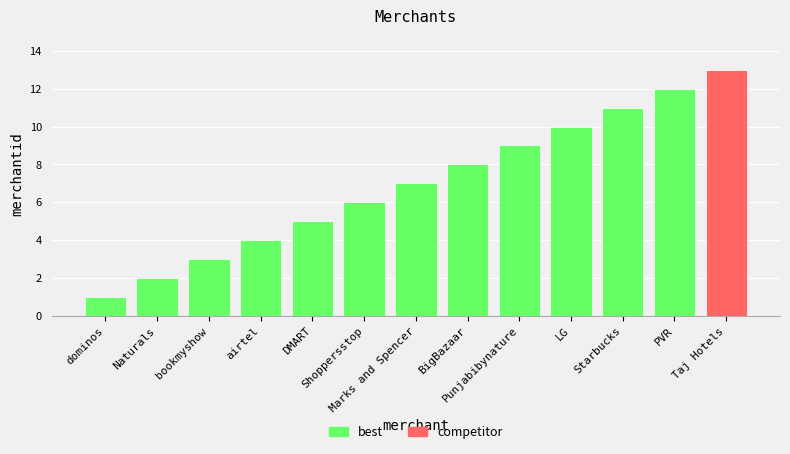

Are the bars grouped side by side (vs. stacked)?

No